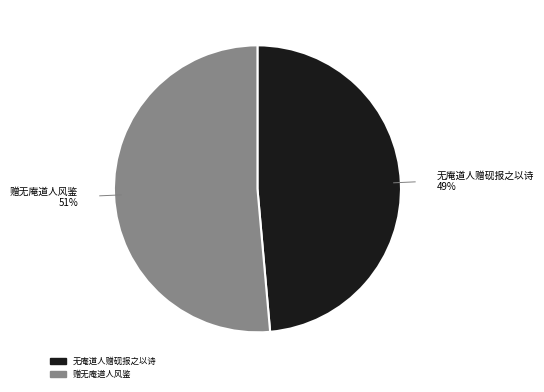

Is there a majority slice in this chart?

Yes